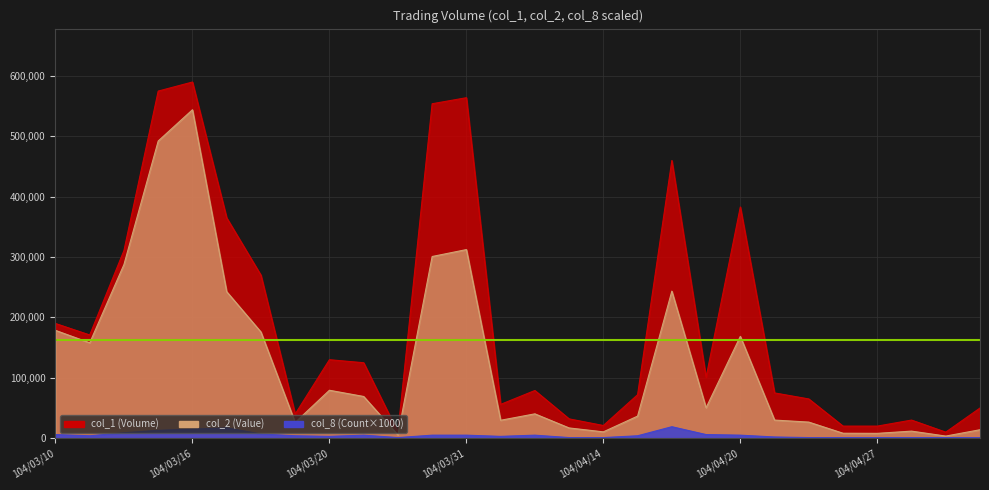

Between 104/03/30 and 104/04/29, which is larger?

104/03/30